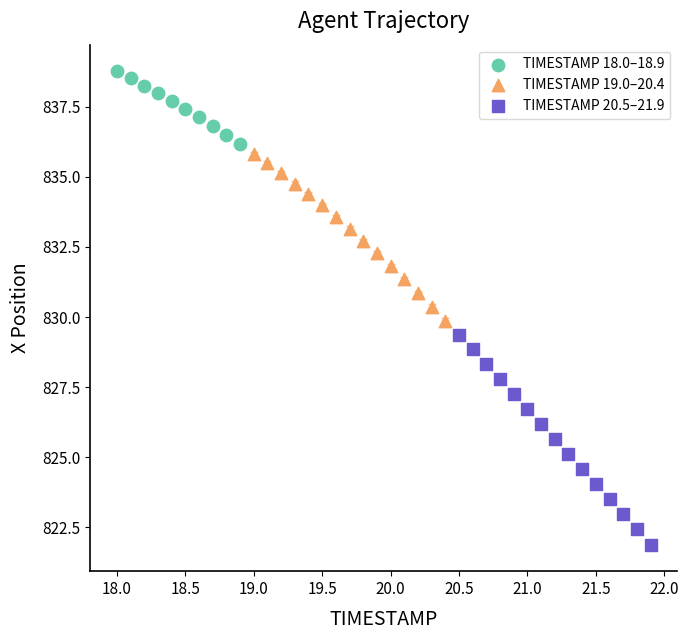

Which series reaches the maximum Y coordinate?

TIMESTAMP 18.0–18.9